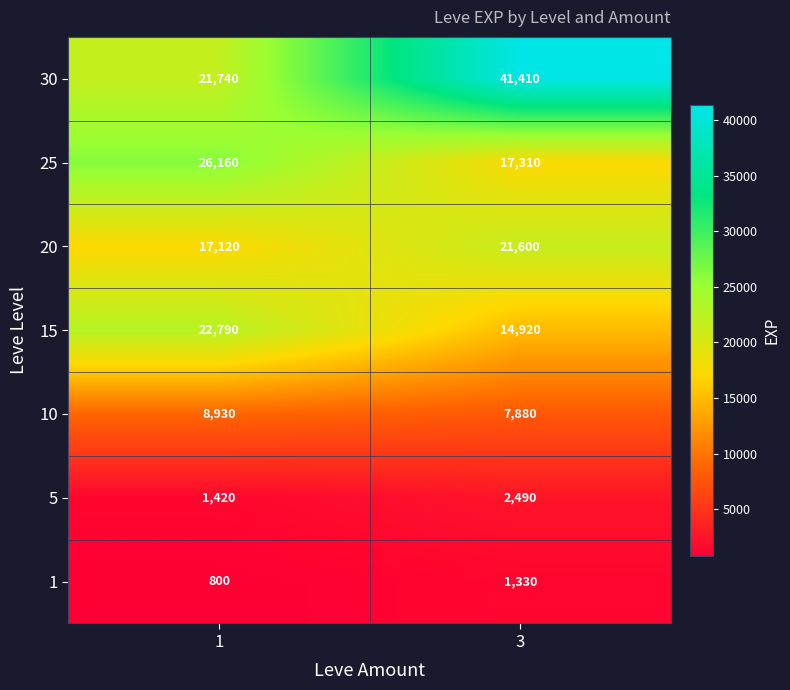

Between 1 and 3, which series saw the biggest shift?

30